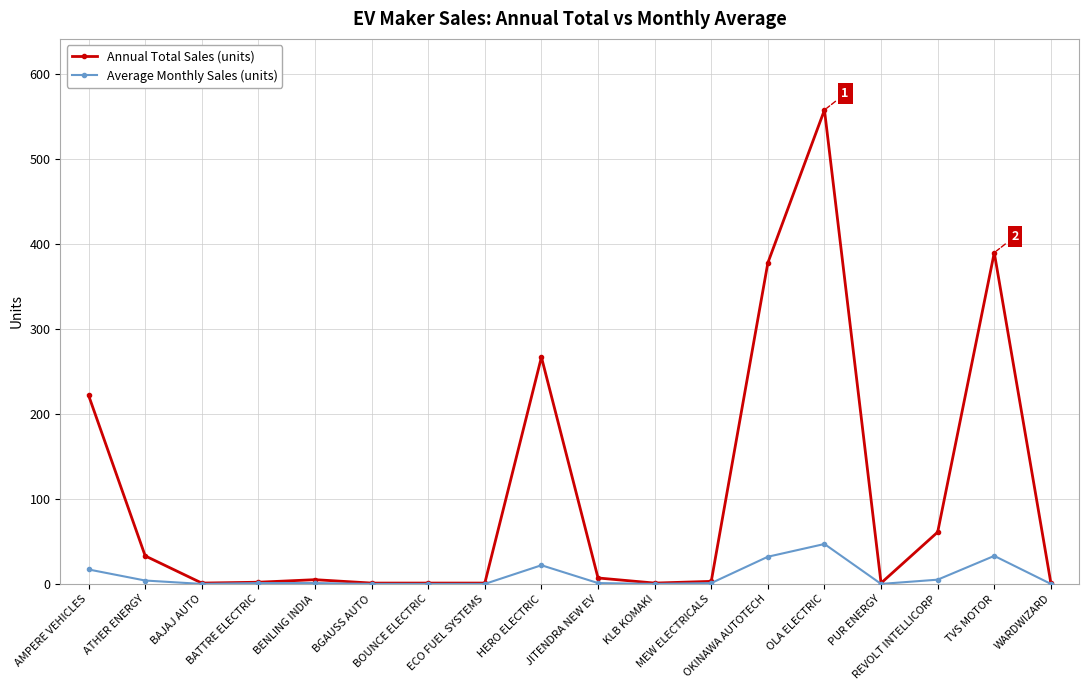

What is the maximum value for Annual Total Sales (units)?

558